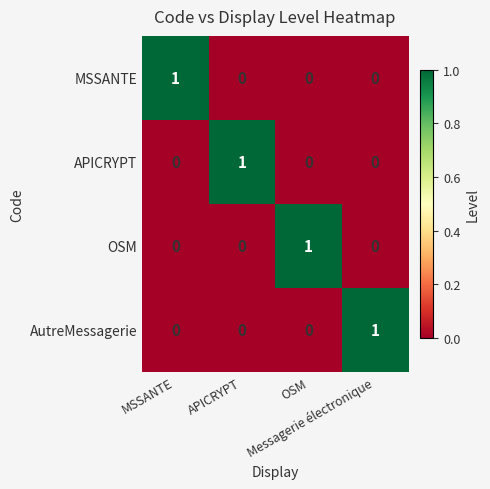

Rank the categories by OSM value from lowest to highest.

MSSANTE, APICRYPT, Messagerie électronique, OSM